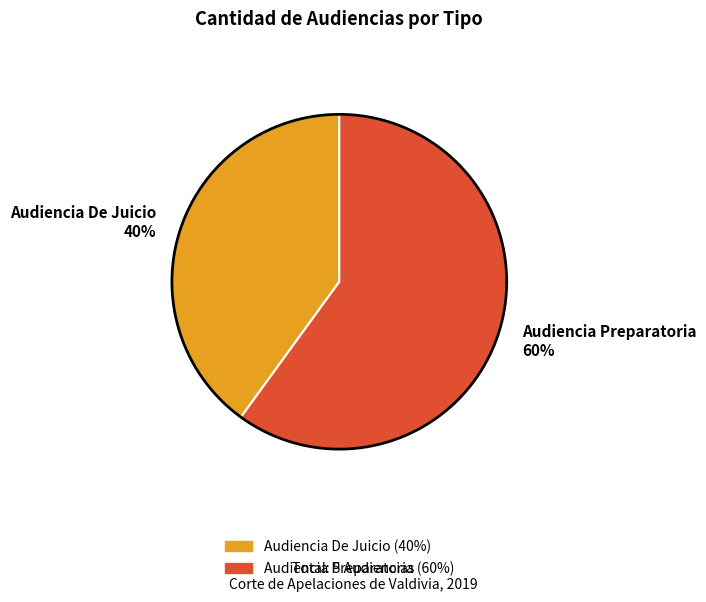

The Audiencia Preparatoria slice represents 60% of the pie. True or false?

True